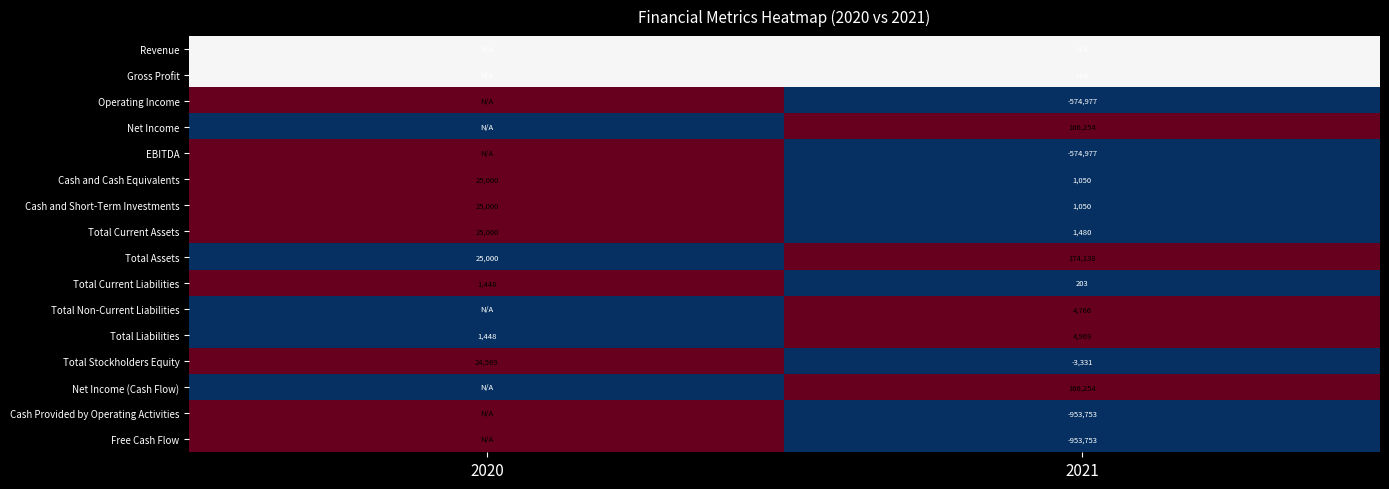

What is the difference between the maximum and minimum values in the Total Liabilities series?

3521.0